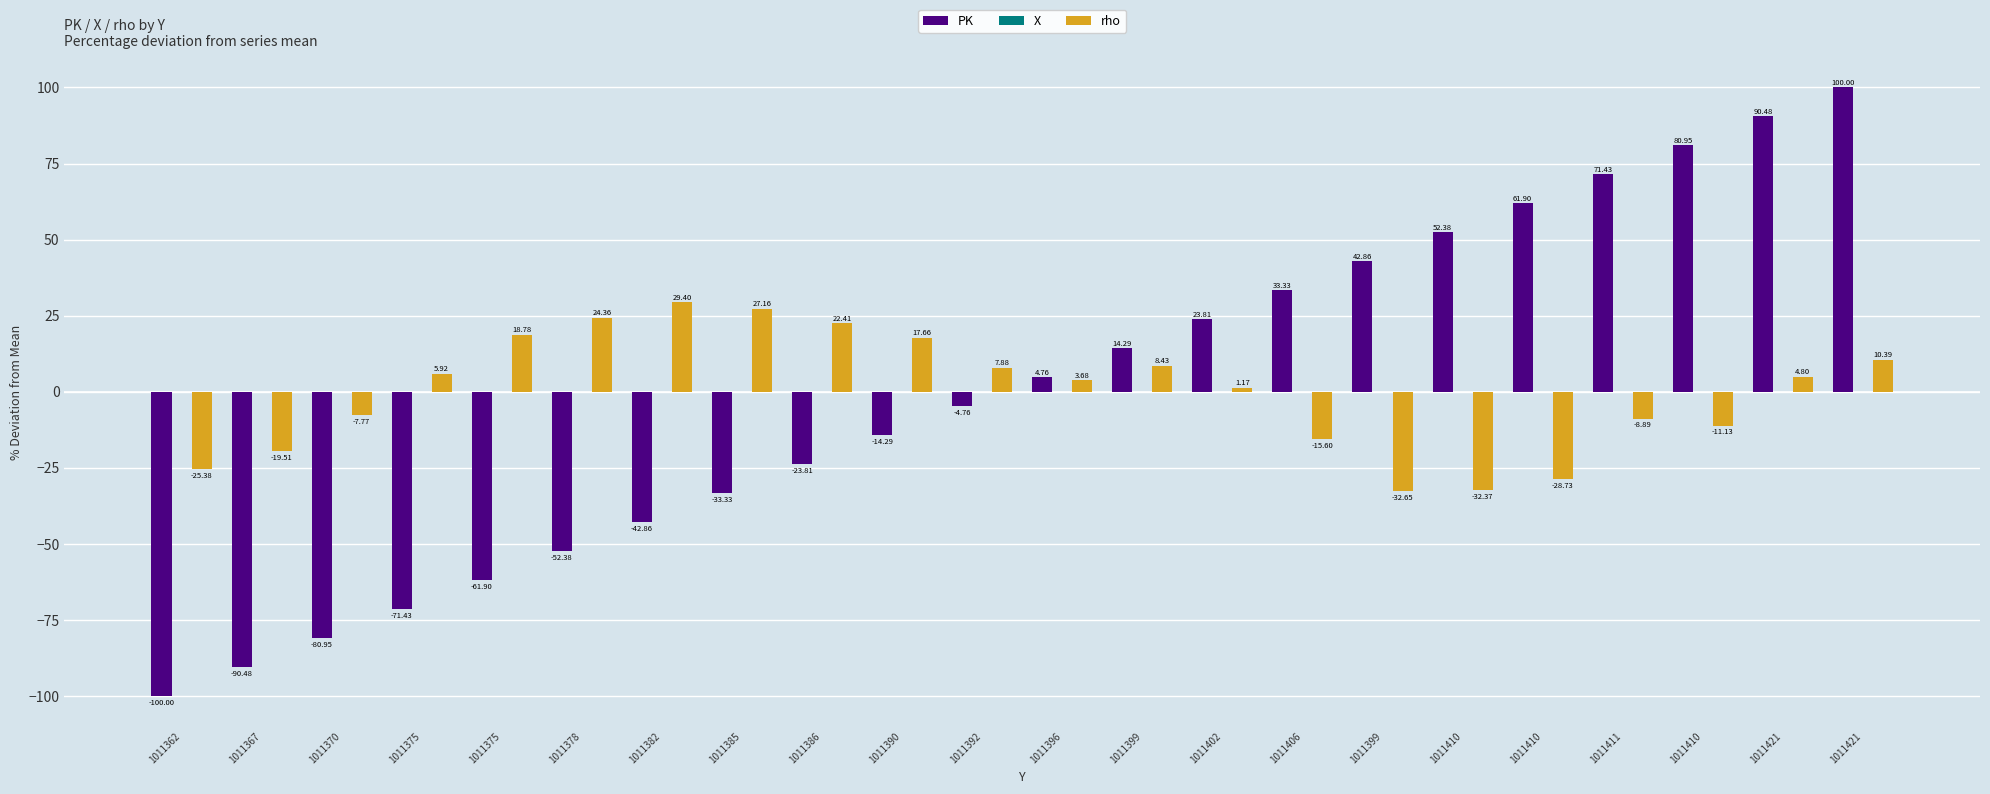

Count the number of categories in the chart.

22